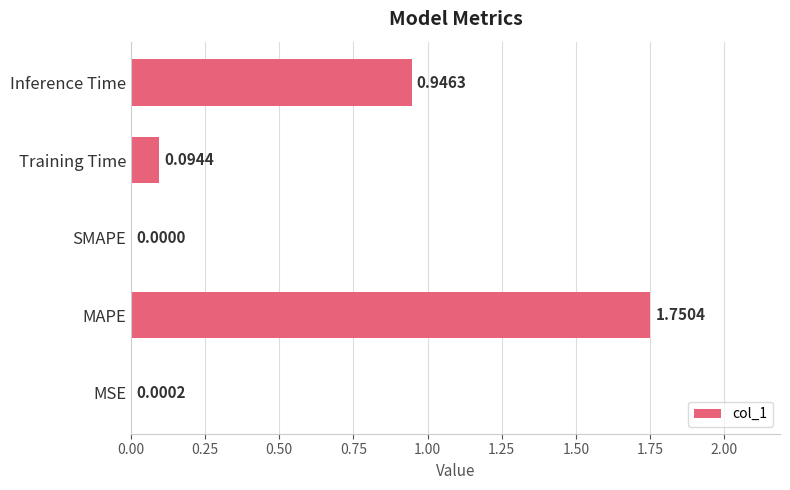

Where is the data nearest to the value 0?

SMAPE